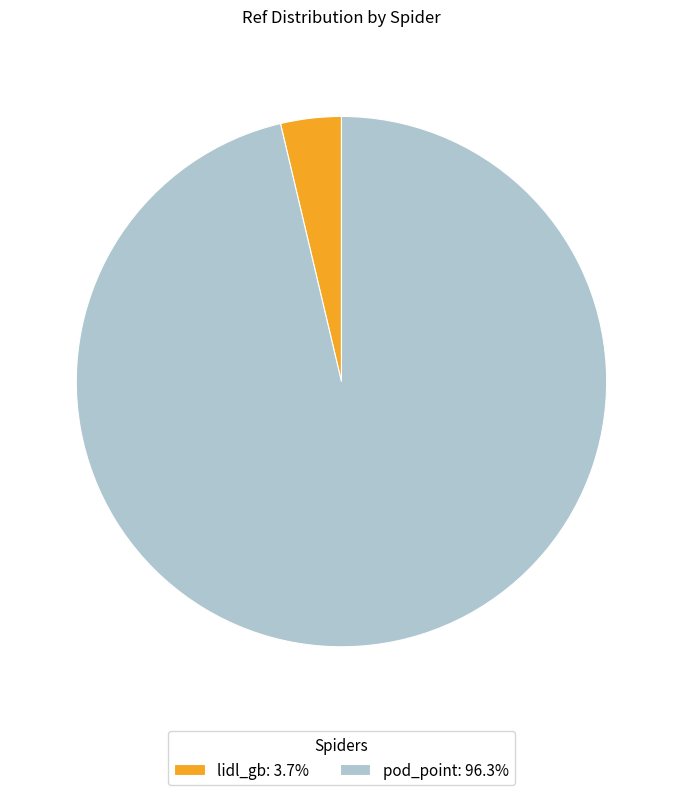

Rank the categories by value from highest to lowest.

pod_point, lidl_gb